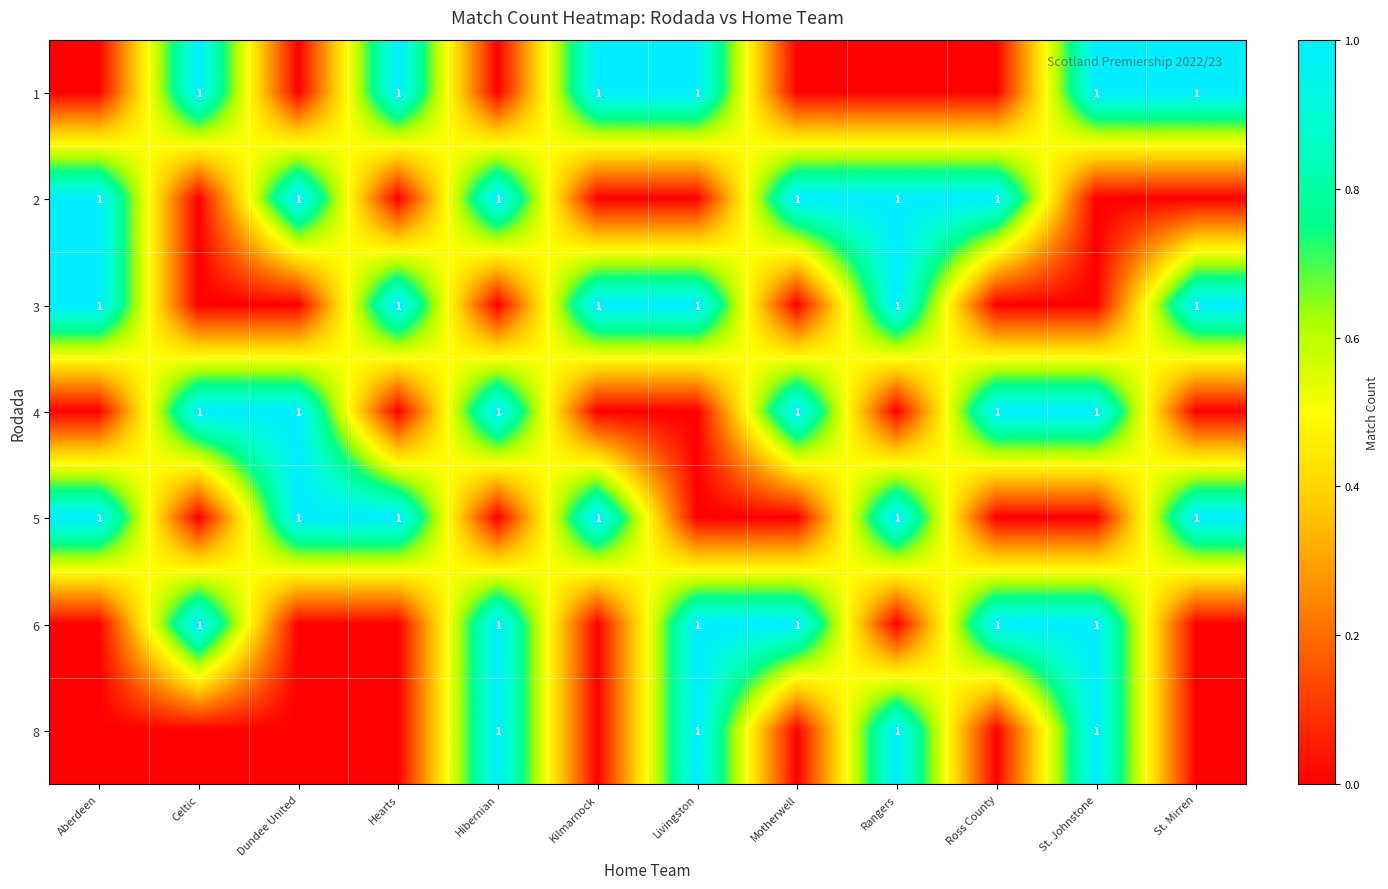

Count the row_2 values in the range 0 to 1.

12